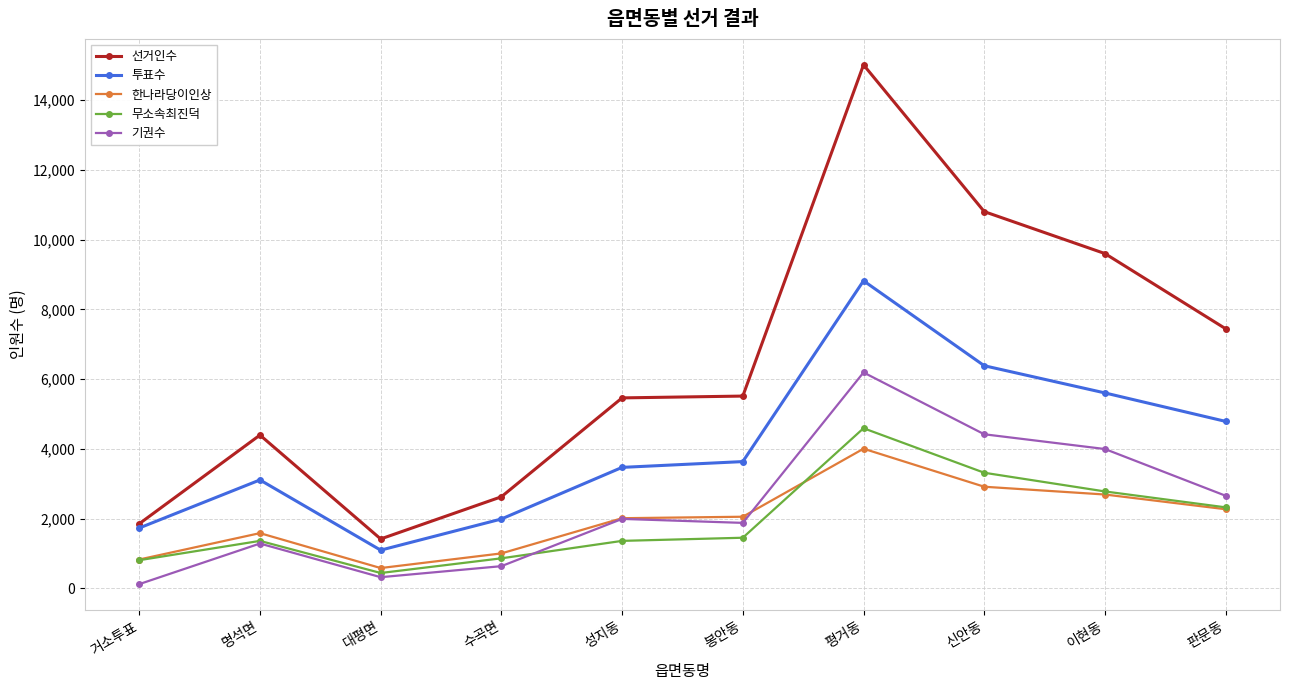

Which series has the largest total across all categories?

선거인수